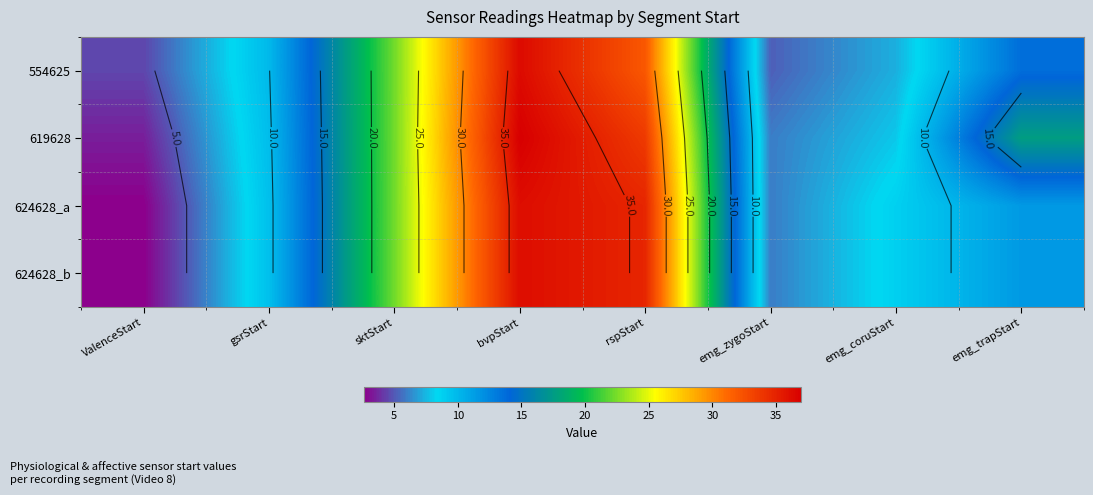

Which category has the lowest value in the 624628_a series?

ValenceStart